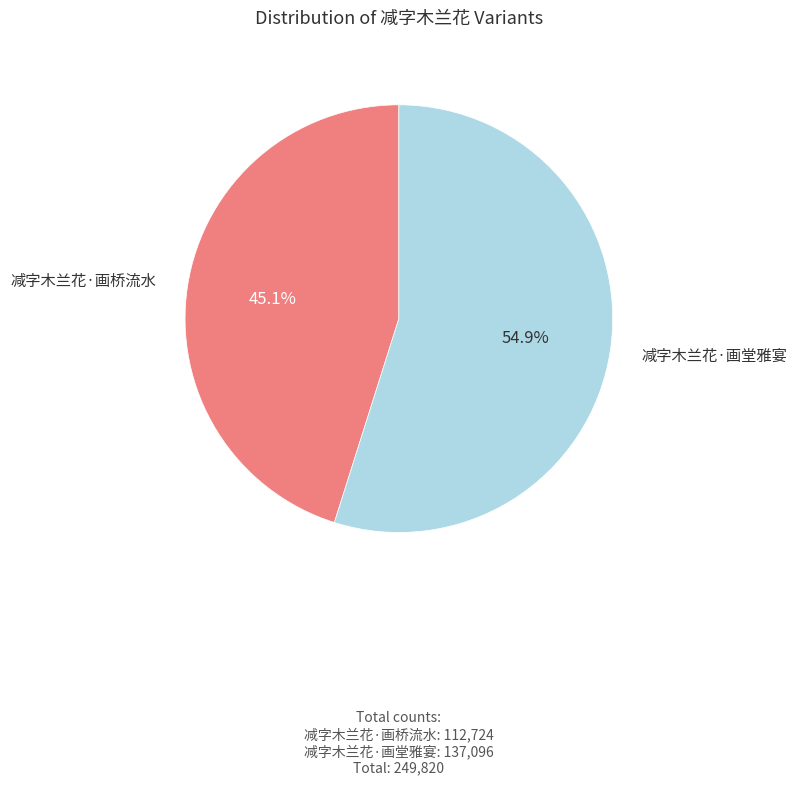

To the nearest percent, what portion does 减字木兰花·画堂雅宴 represent?

55%